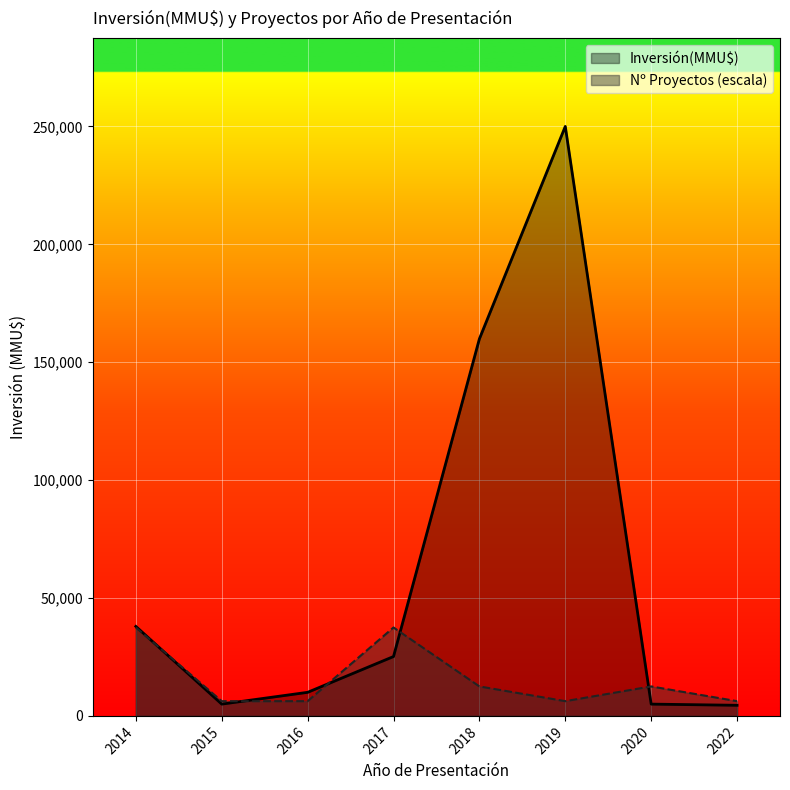

How many lines are shown in the chart?

2